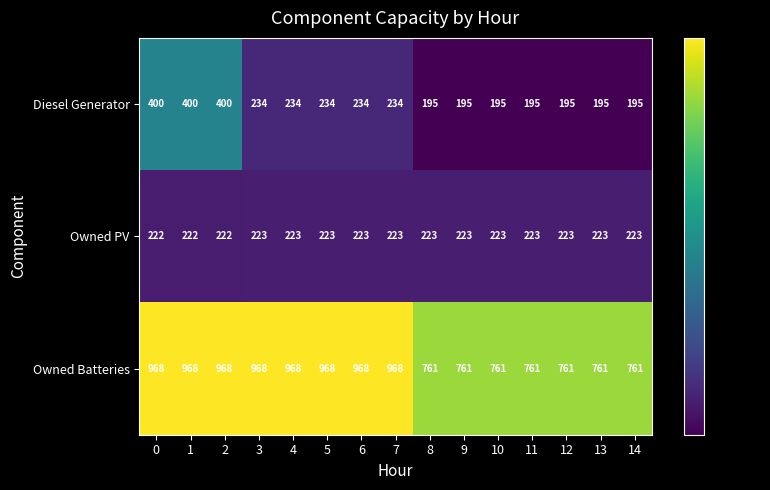

The value of Diesel Generator at 14 is 98. True or false?

False